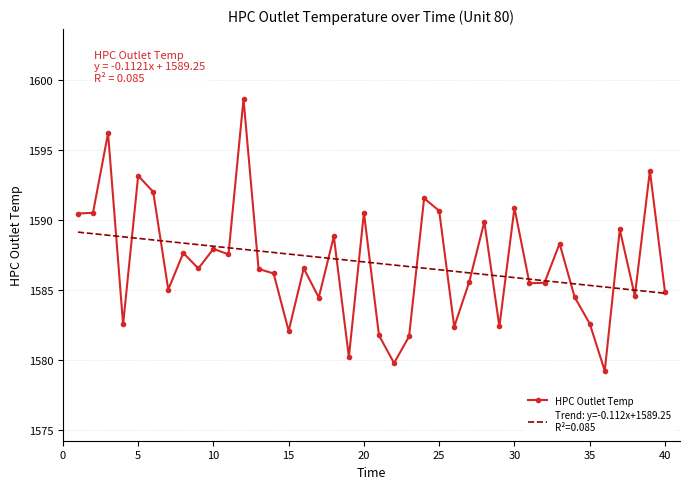

True or false: HPC Outlet Temp has a value of 1584.9 at 40.

True